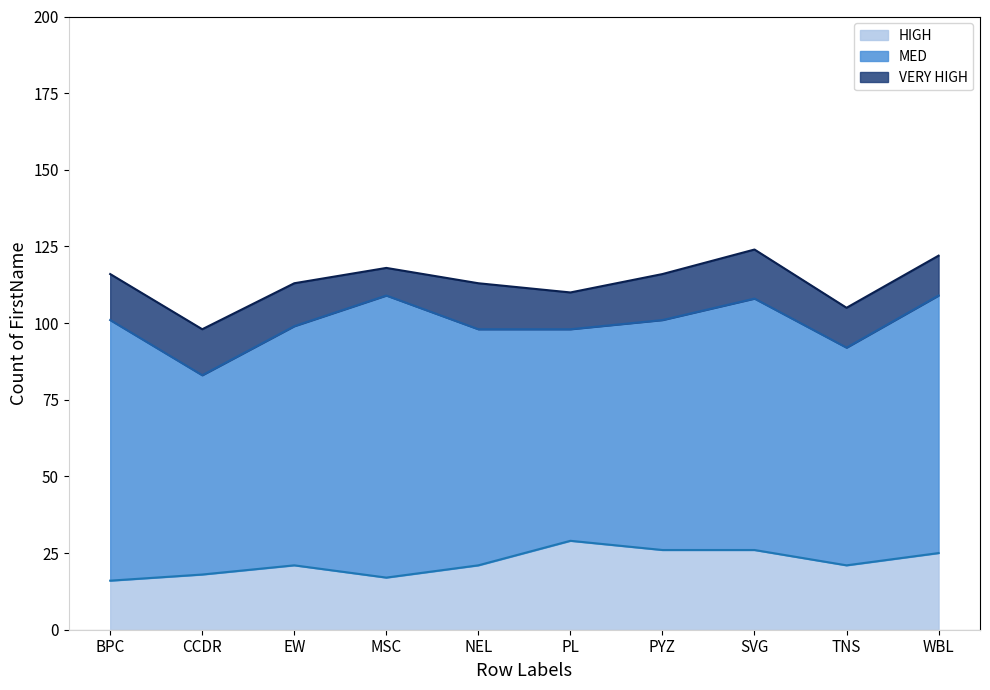

Reading left to right, transcribe all the data shown in this chart.

HIGH: 16	18	21	17	21	29	26	26	21	25
MED: 85	65	78	92	77	69	75	82	71	84
VERY HIGH: 15	15	14	9	15	12	15	16	13	13